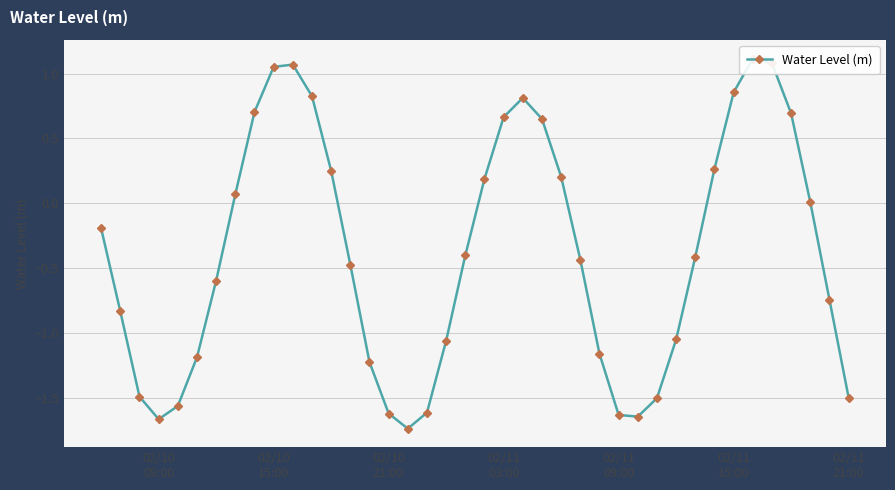

What is the smallest value displayed?

-1.7